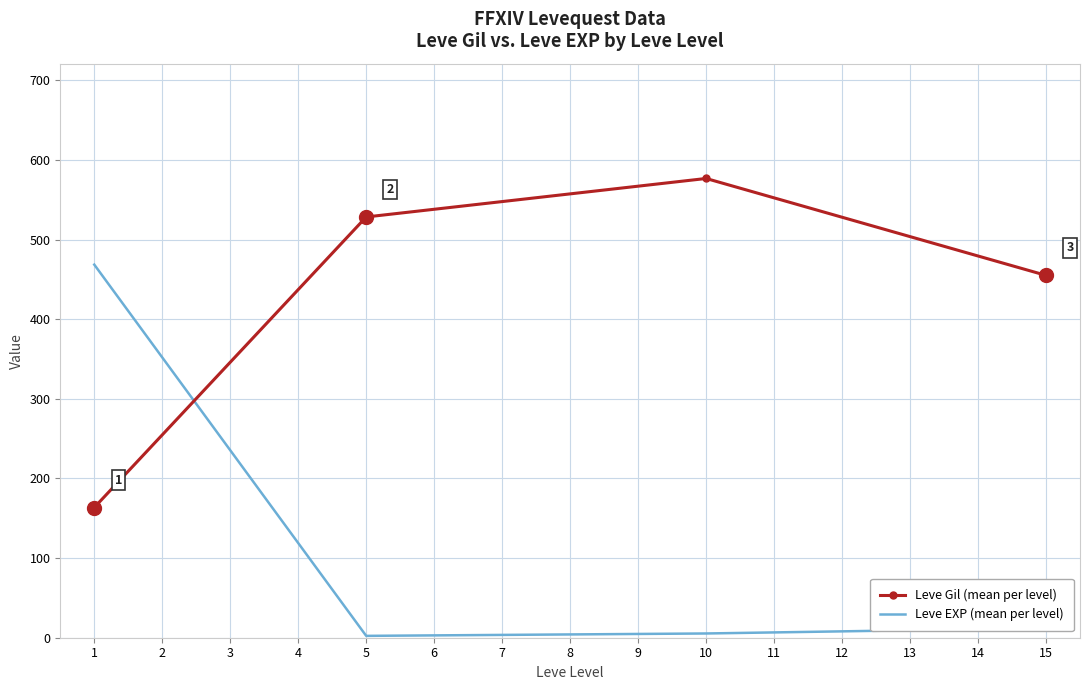

What is the sum of all Leve EXP (mean per level) values?

488.2